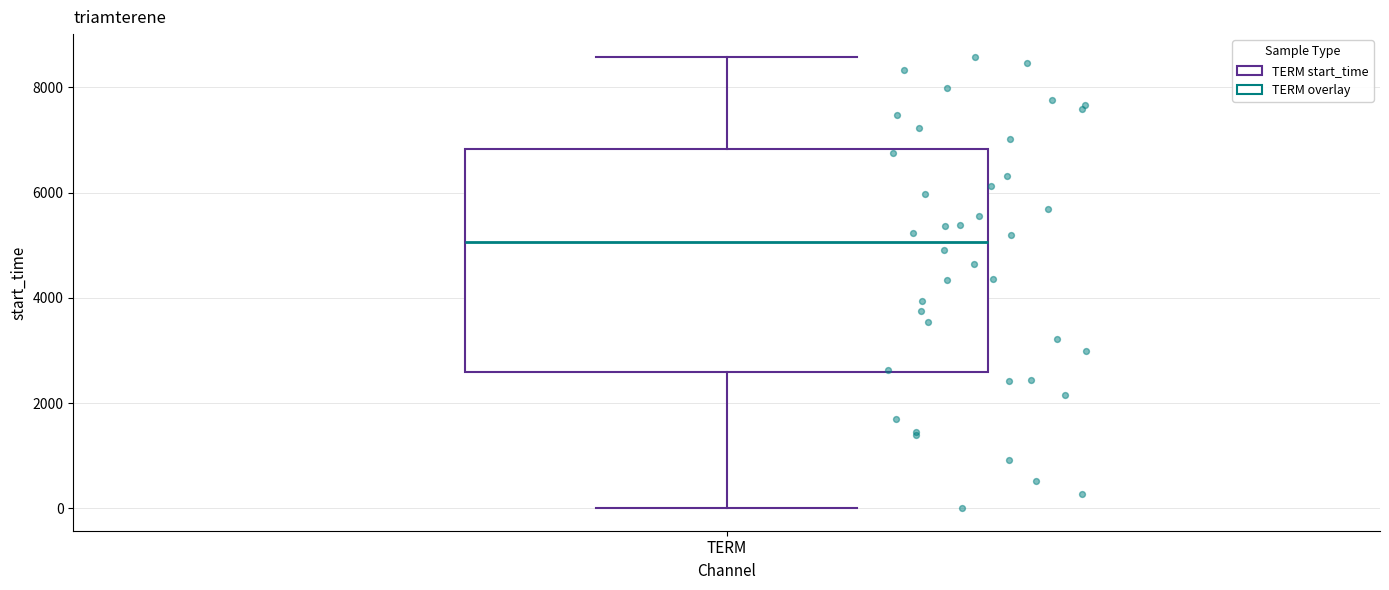

Read this box plot against the y-axis: the position of the median line, the range covered by the box, and the ends of both whiskers. The values are not printed on the chart, so give them approximately, as read against the axis.

median 5000, box 2600 to 6800, whiskers 0 to 8600